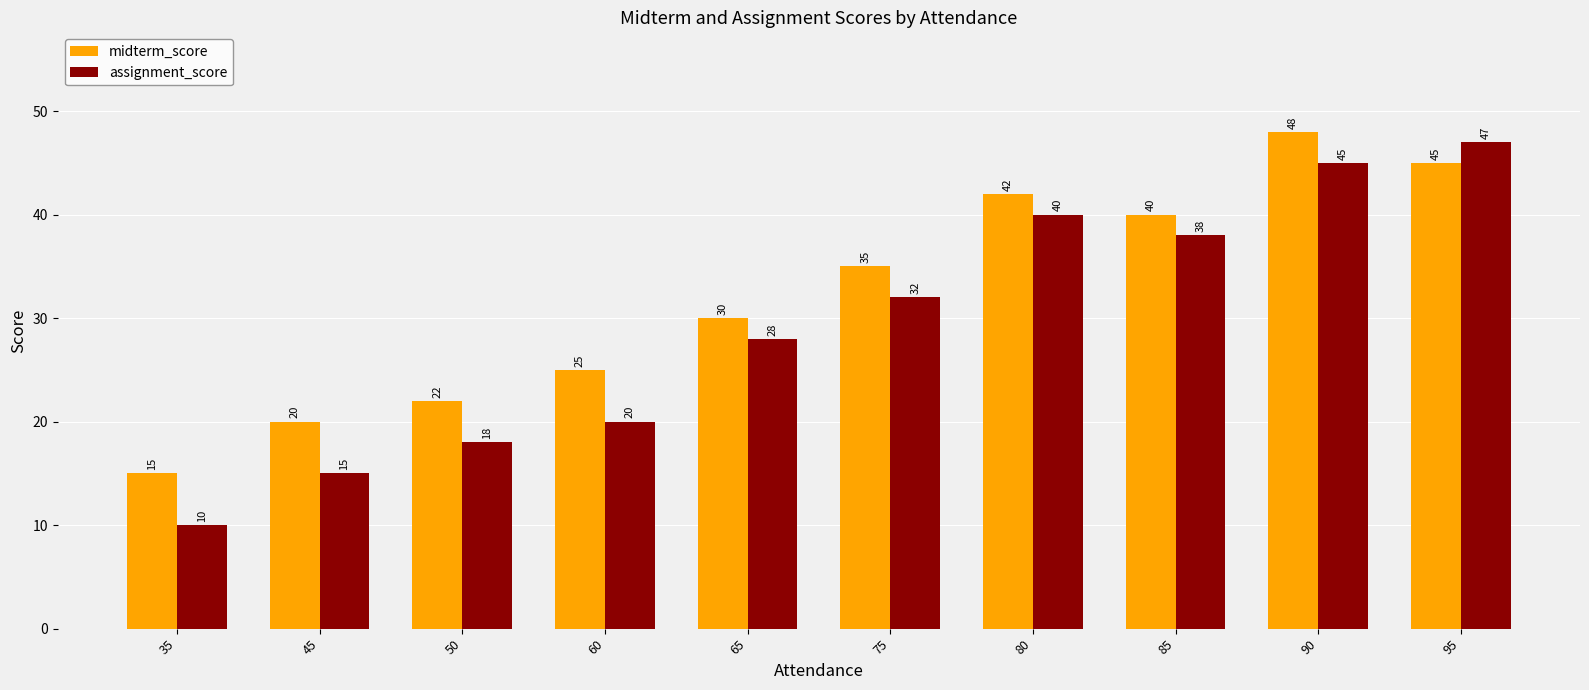

True or false: assignment_score has a value of 16 at 35.

False